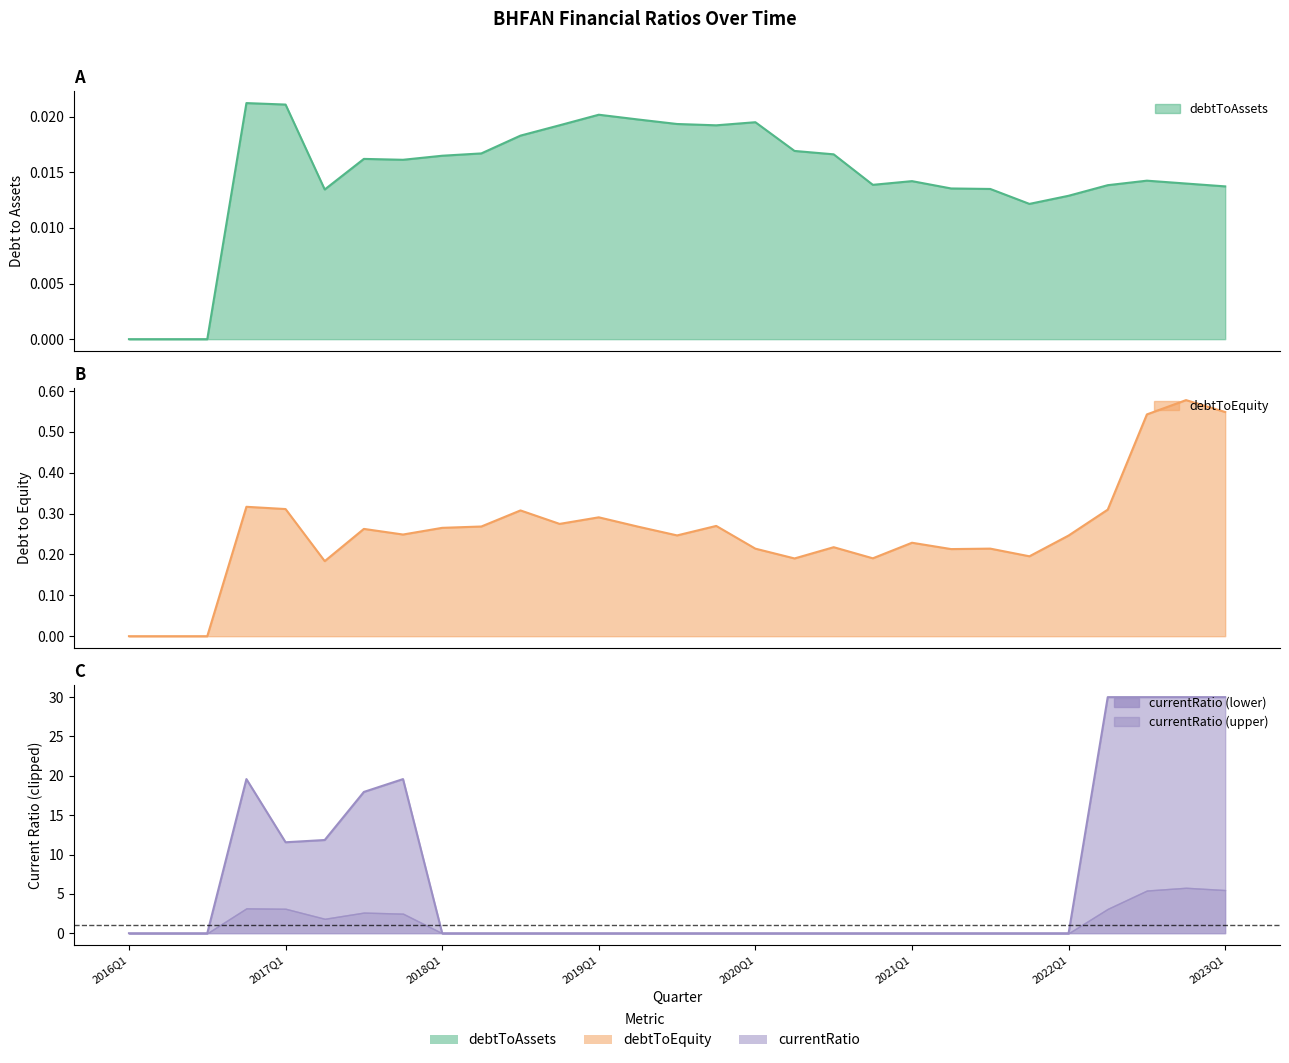

How many data points in debtToEquity are above 0?

26